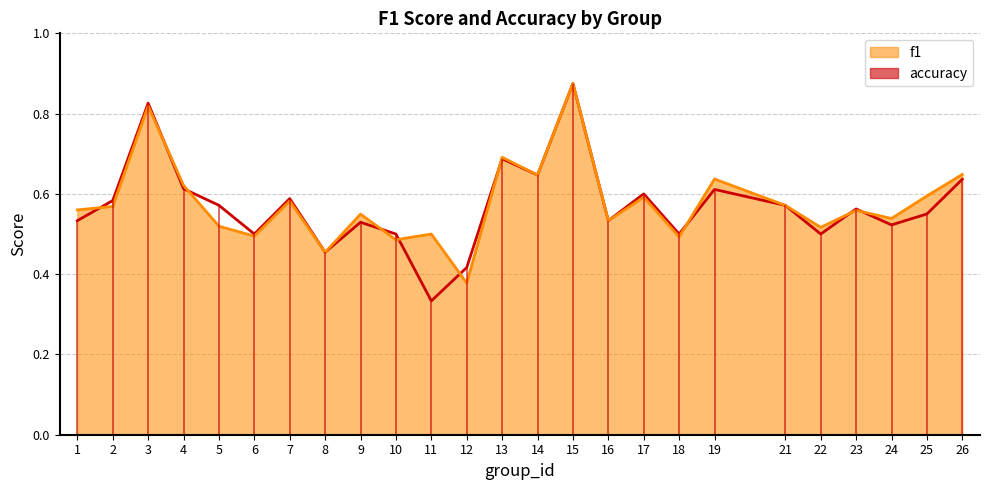

Reading right to left, what are all the values shown in this chart?

26=0.6	25=0.6	24=0.5	23=0.6	22=0.5	21=0.6	19=0.6	18=0.5	17=0.6	16=0.5	15=0.9	14=0.6	13=0.7	12=0.4	11=0.3	10=0.5	9=0.5	8=0.5	7=0.6	6=0.5	5=0.6	4=0.6	3=0.8	2=0.6	1=0.5